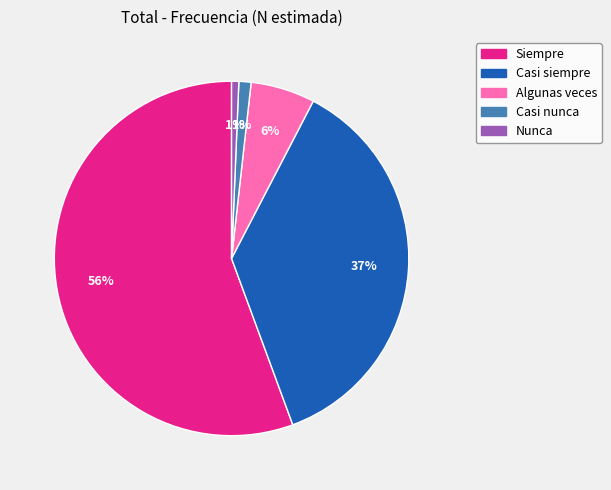

To the nearest percent, what percentage of the pie is Nunca?

1%